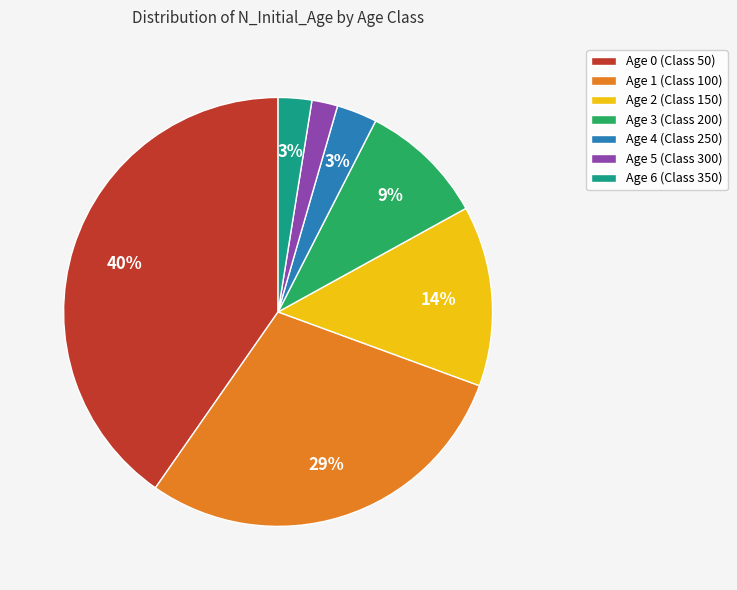

Which slice is the largest?

Age 0